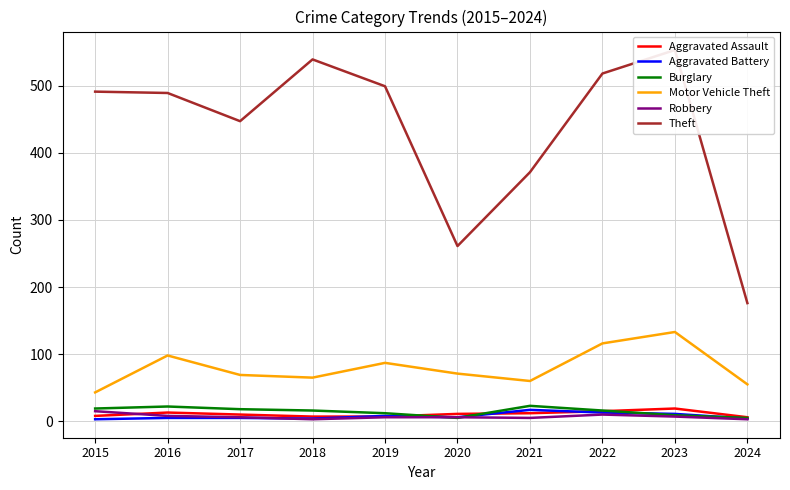

Reading left to right, transcribe all the data shown in this chart.

Aggravated Assault: 8	13	10	7	7	11	12	15	19	6
Aggravated Battery: 3	5	5	4	8	6	17	13	11	4
Burglary: 19	22	18	16	12	5	23	16	9	5
Motor Vehicle Theft: 43	98	69	65	87	71	60	116	133	55
Robbery: 15	8	6	3	6	6	5	10	7	3
Theft: 491	489	447	539	499	261	371	518	553	176